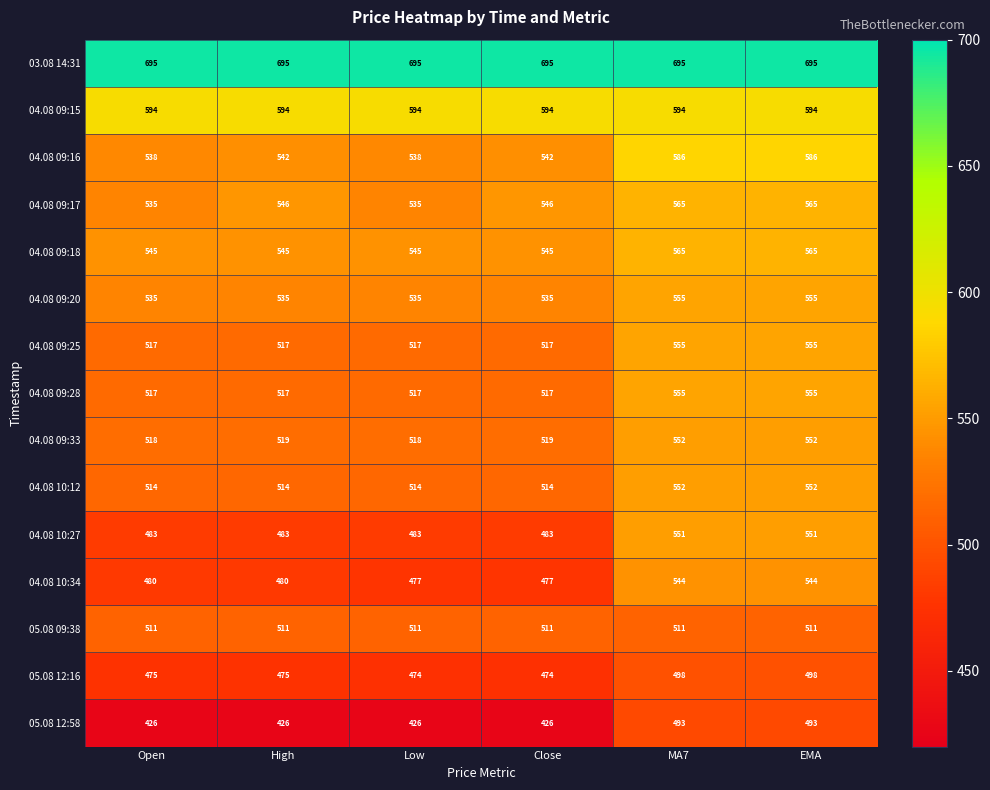

What is the approximate value of 04.08 09:16 at EMA?

586